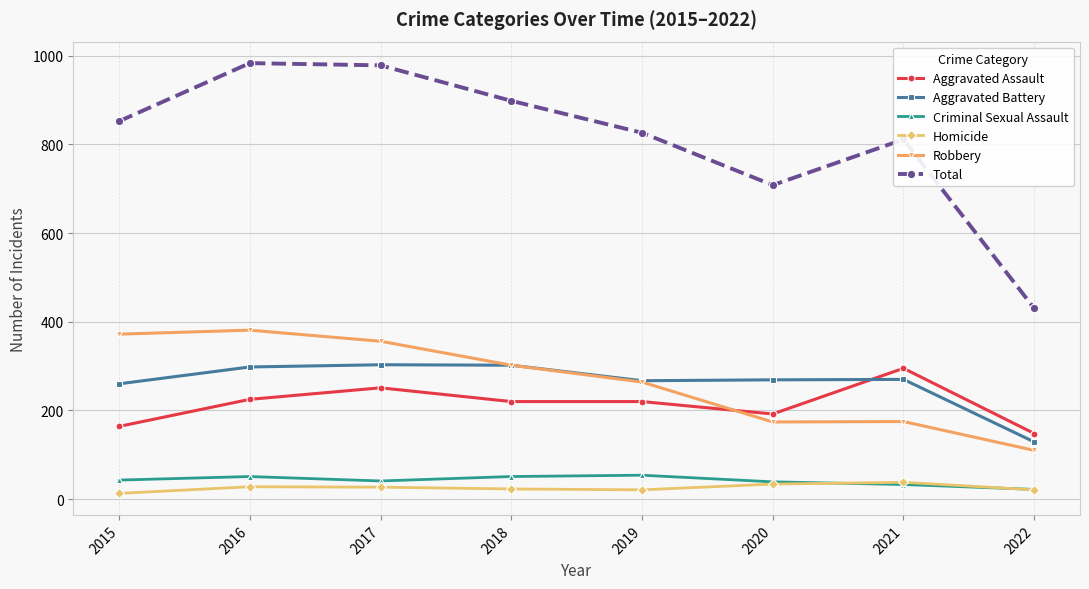

At which category does Total reach its first local valley?

2020